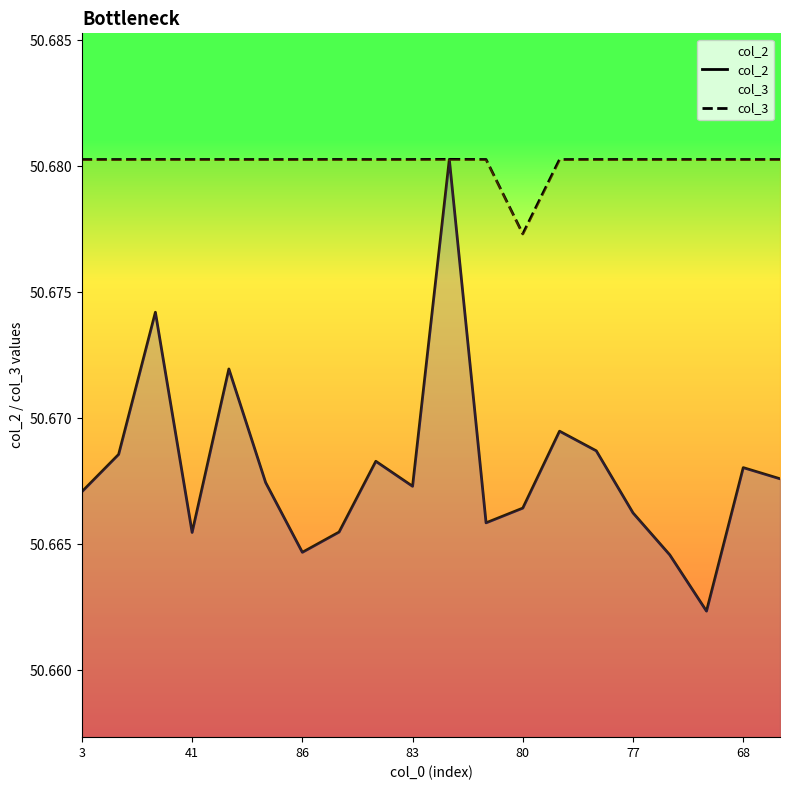

Is this an area chart (filled region under the line)?

No